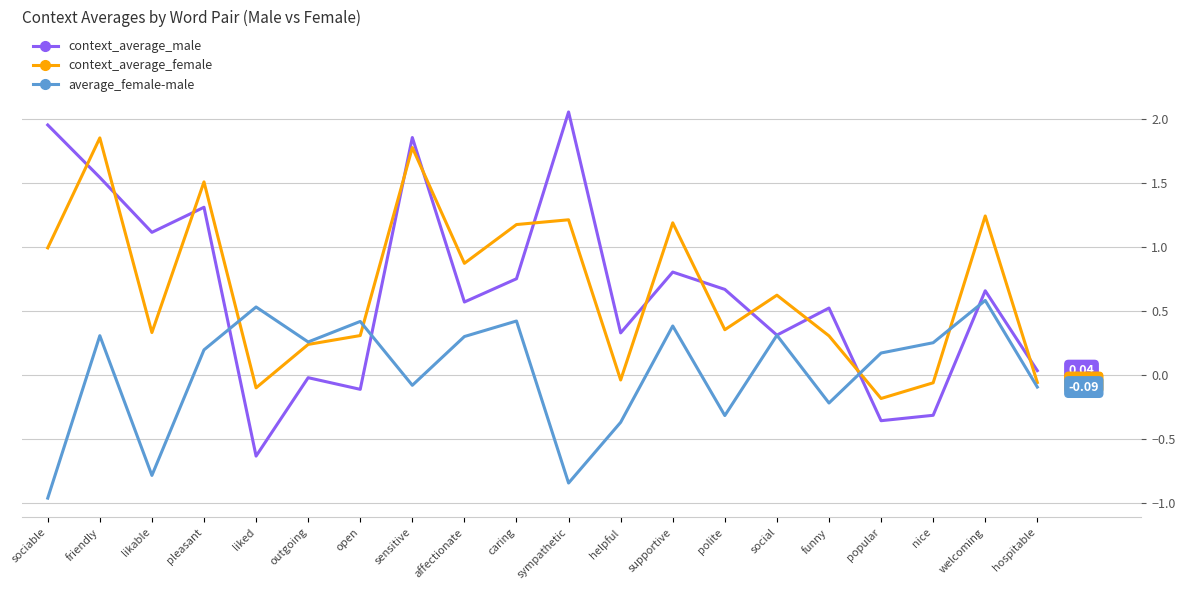

After their last crossing, which series has the higher values: context_average_female or context_average_male?

context_average_male